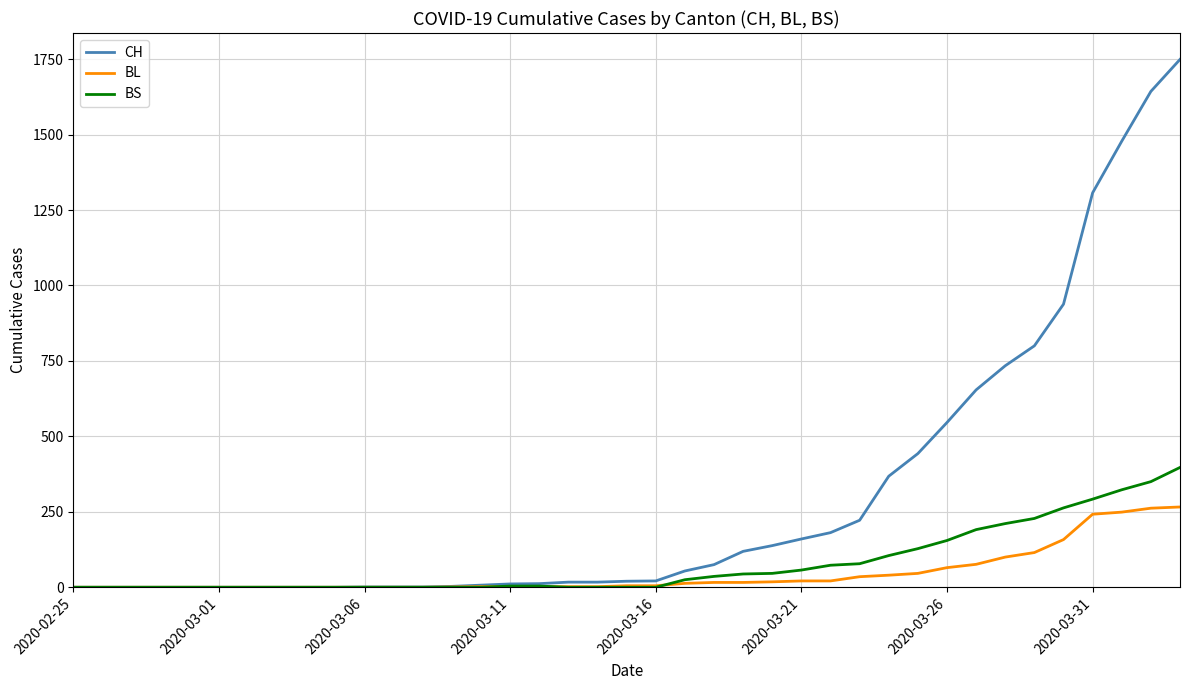

What is the sum of all BS values?

3010